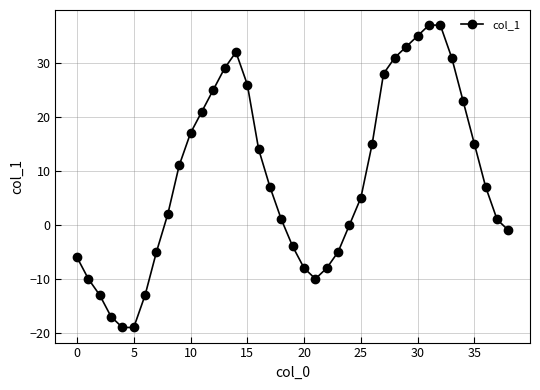

What is the minimum value shown in the chart?

-19